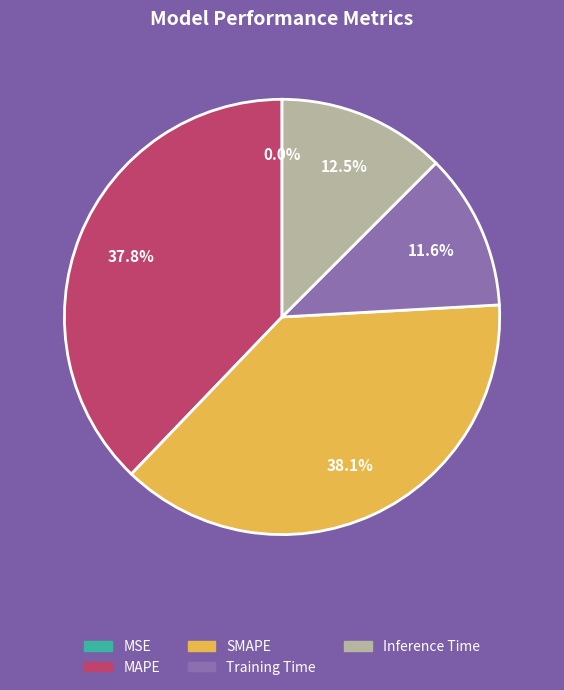

Is there a majority slice in this chart?

No